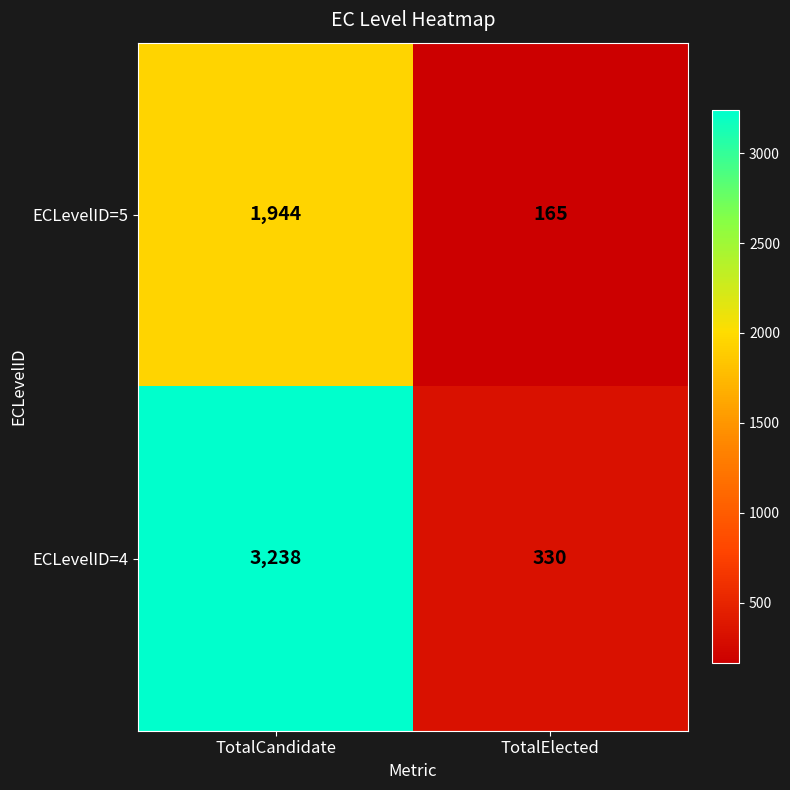

Count the number of data series in this chart.

2